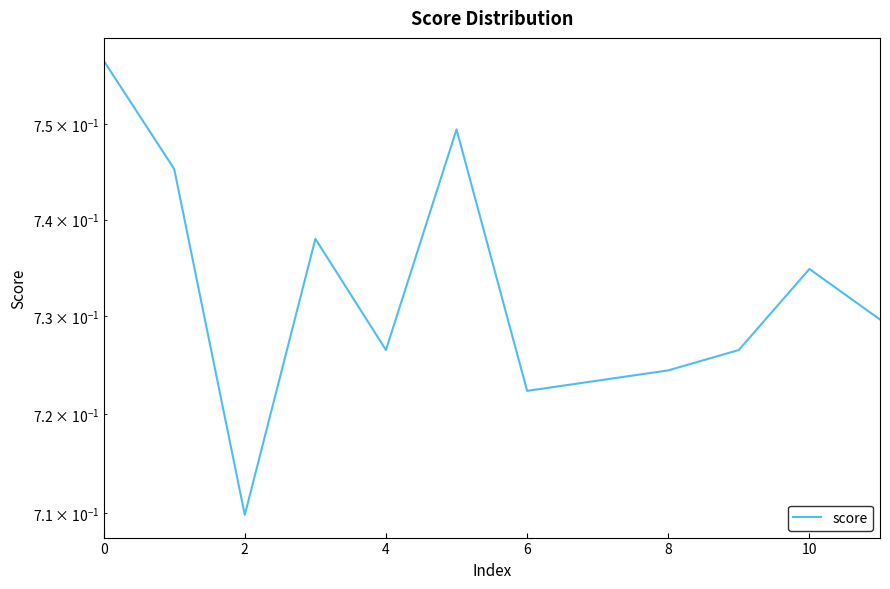

Count the number of data series in this chart.

1